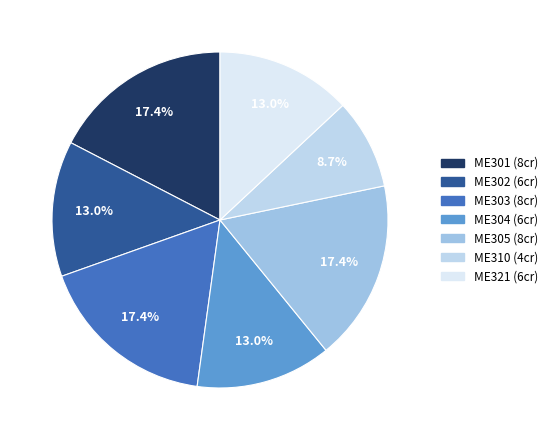

Is there any slice that represents more than half of the pie?

No